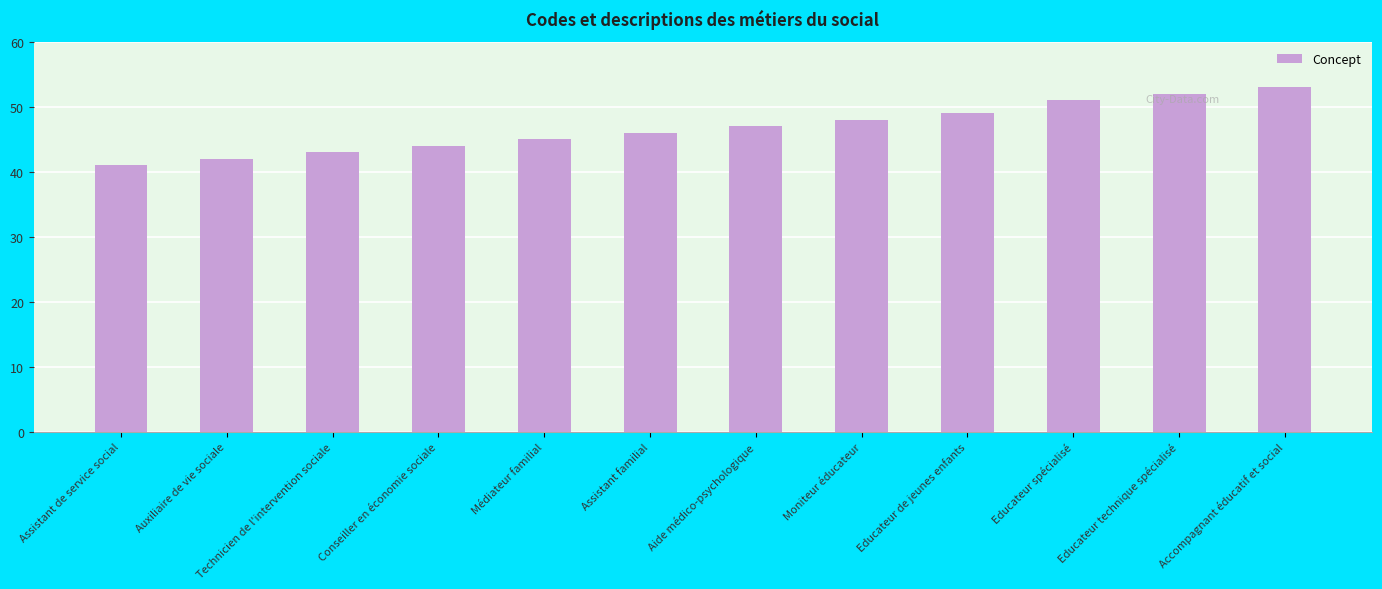

What position from the left is Accompagnant éducatif et social?

12